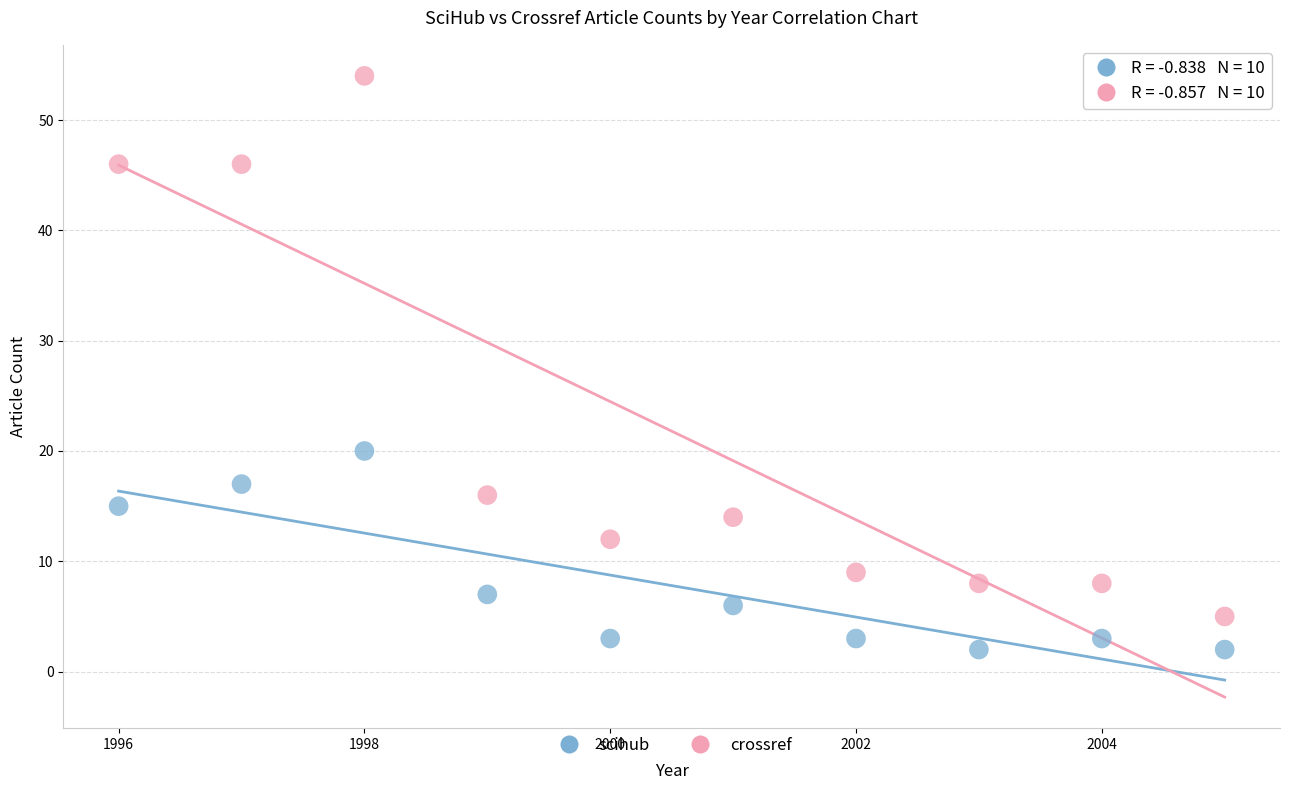

Which series reaches the maximum Y coordinate?

crossref